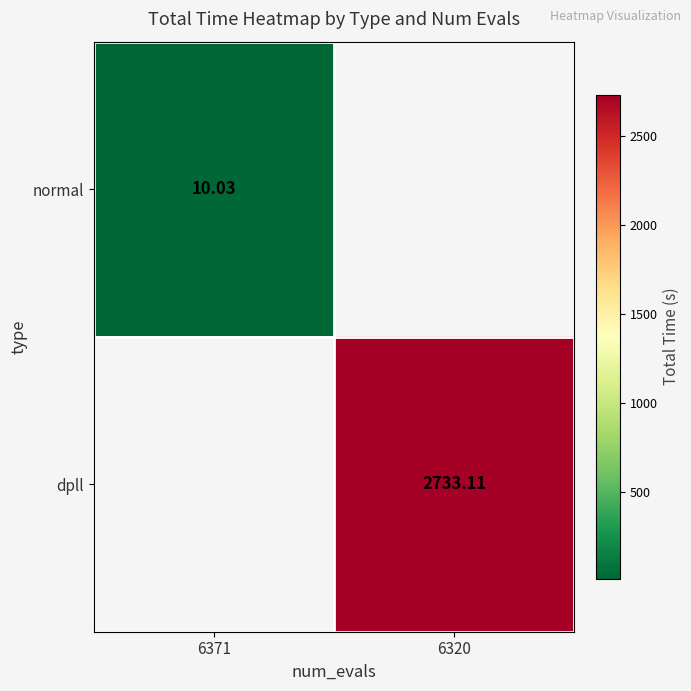

Is the value of dpll at 6320 greater than the value of normal at 6371?

Yes